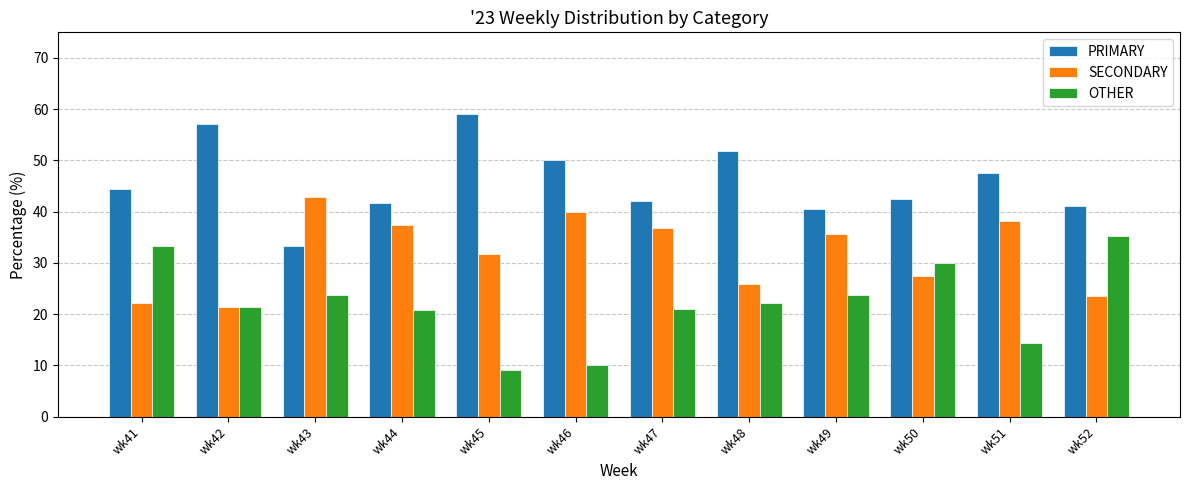

The value of SECONDARY at wk48 is 17.5. True or false?

False